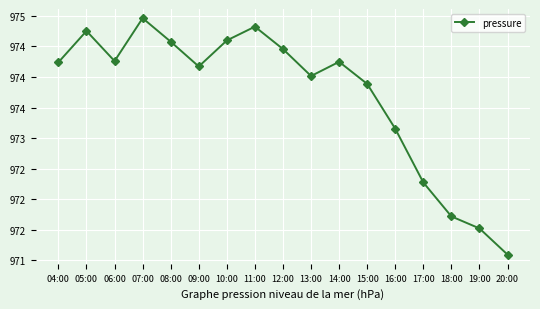

Is this an area chart (filled region under the line)?

No